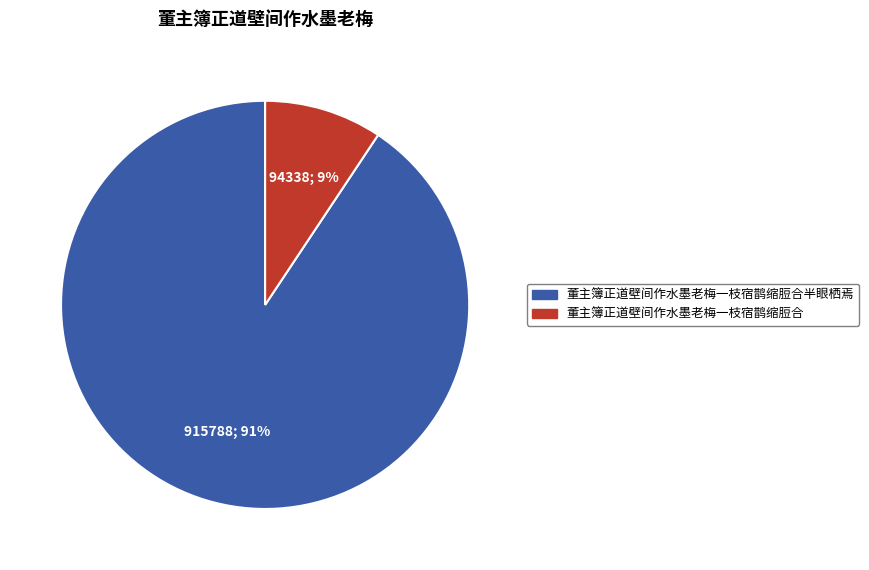

The 董主簿正道壁间作水墨老梅一枝宿鹊缩脰合半眼栖焉 slice represents 91% of the pie. True or false?

True